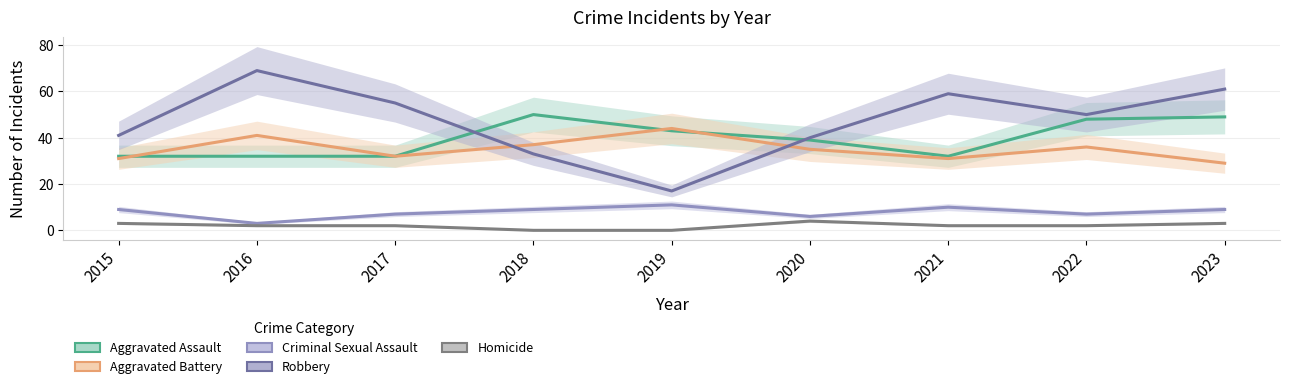

How many data points in Robbery are less than 50?

4